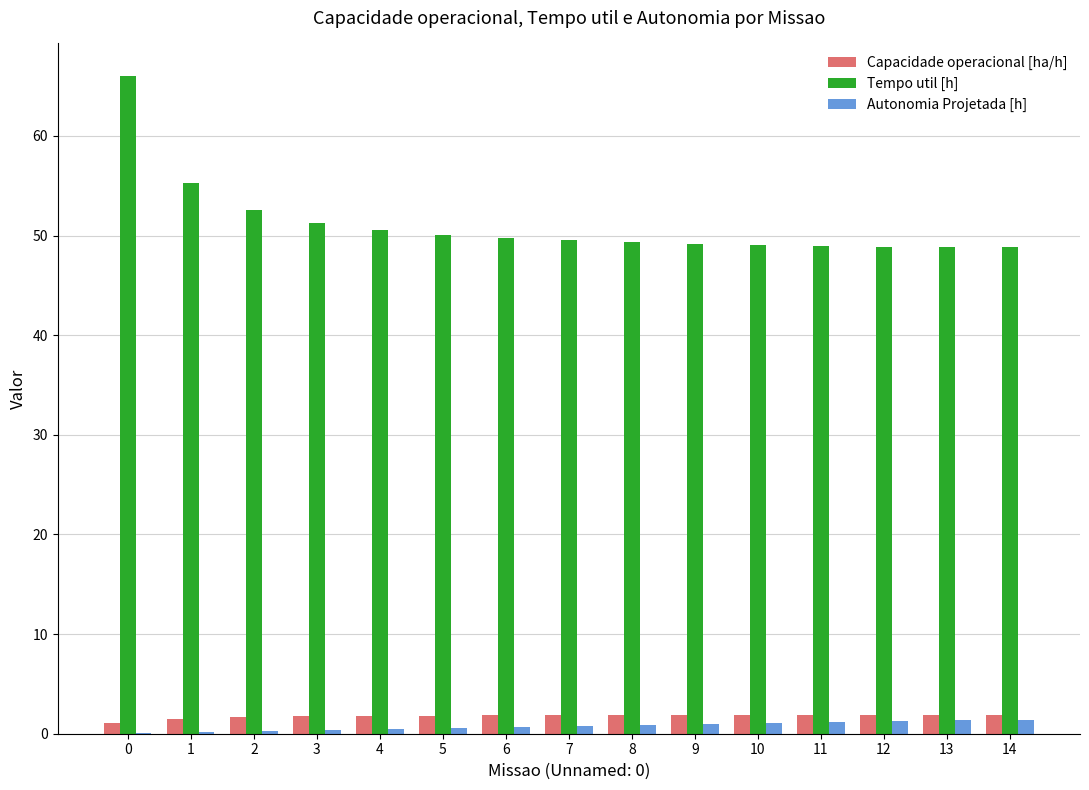

True or false: Tempo util [h] has a value of 49.8 at 6.

True